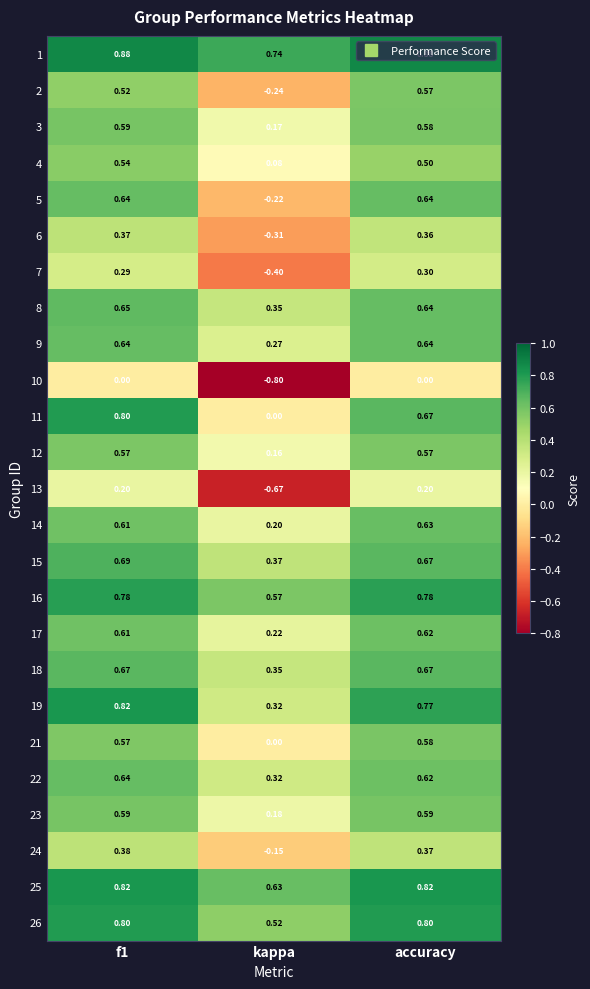

At which label is 4 closest to 0?

kappa